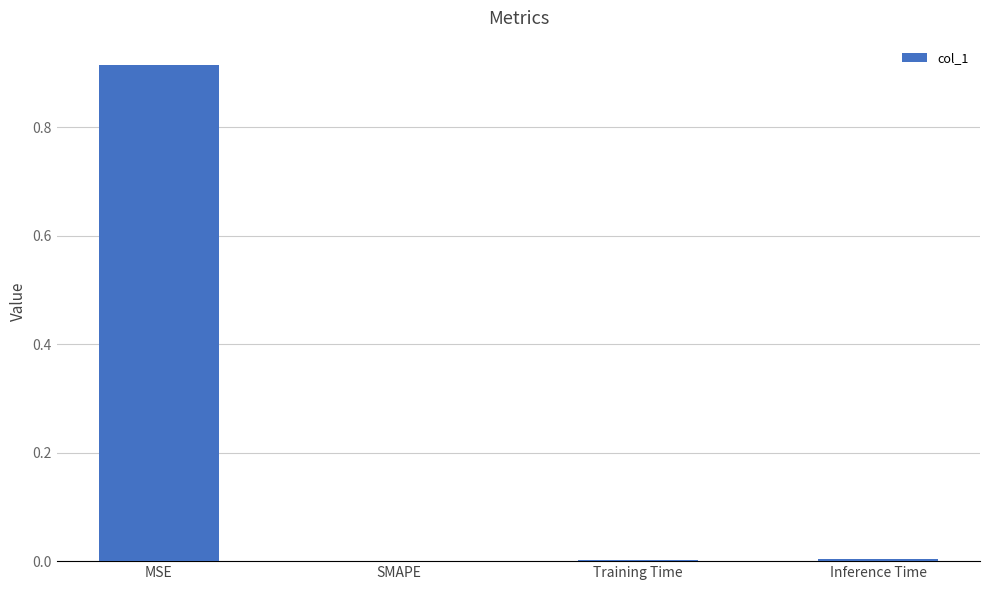

True or false: the data shows 0.0 at Training Time.

True